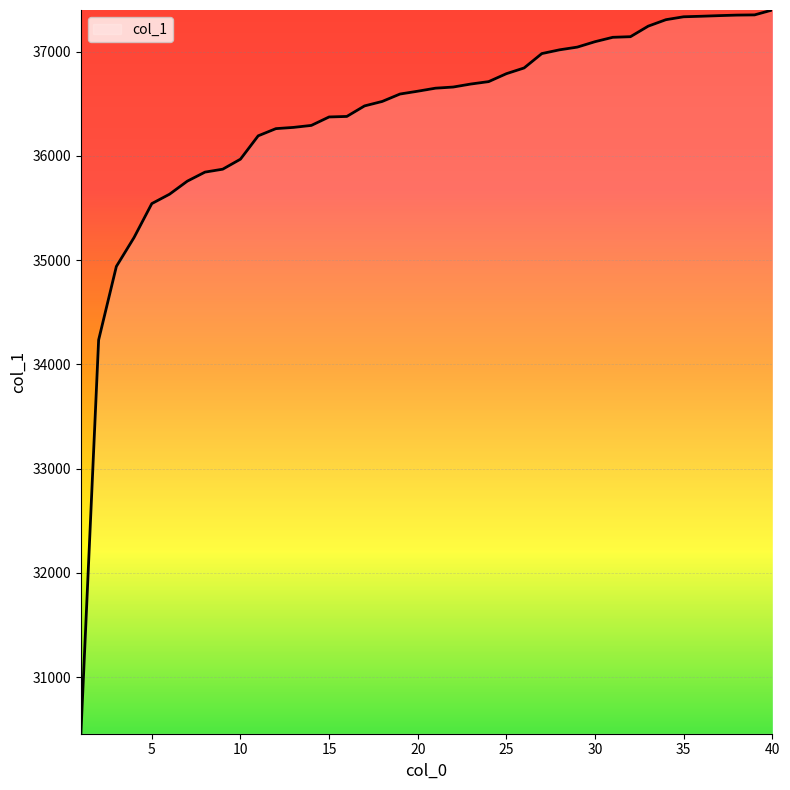

What is the greatest value displayed?

37400